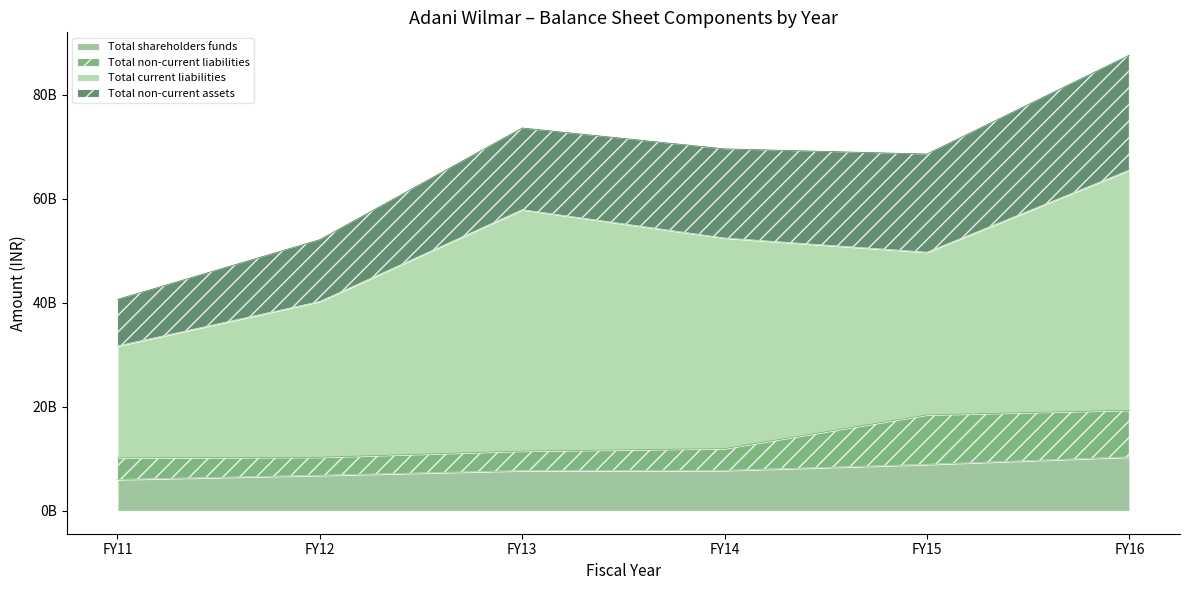

What is the value of the FY15 point at the 2nd from the left?

9533830000